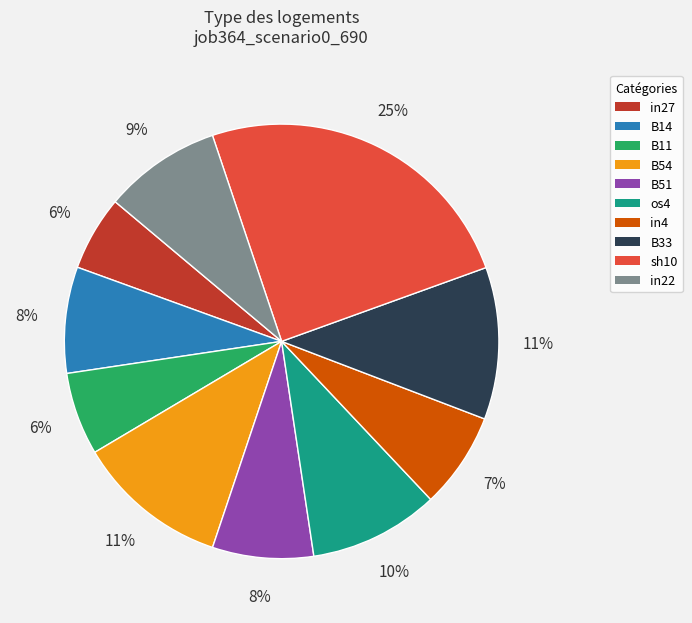

Is the sum of os4 and in22 greater than half?

No